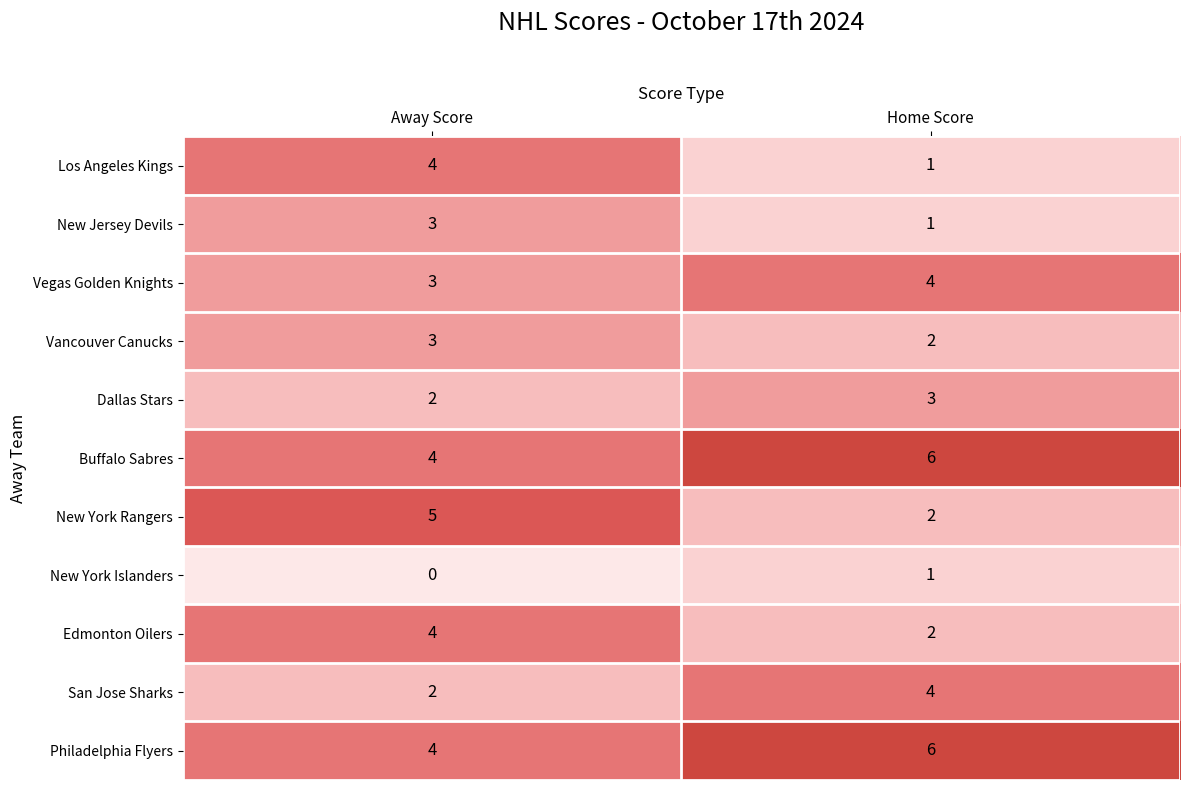

What is the difference between the highest and lowest values at Away Score?

5